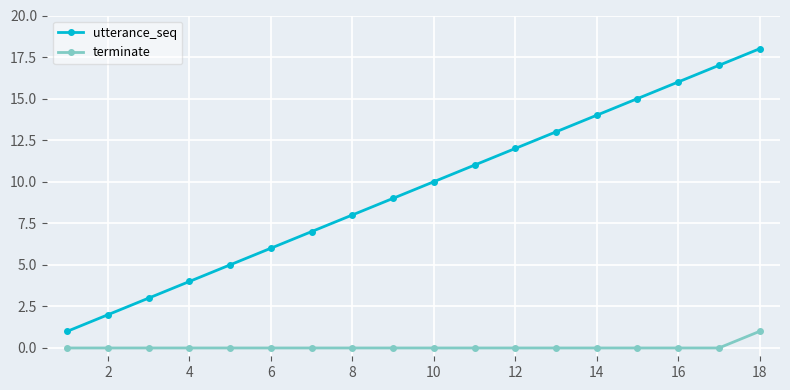

Which series has the largest total across all categories?

utterance_seq